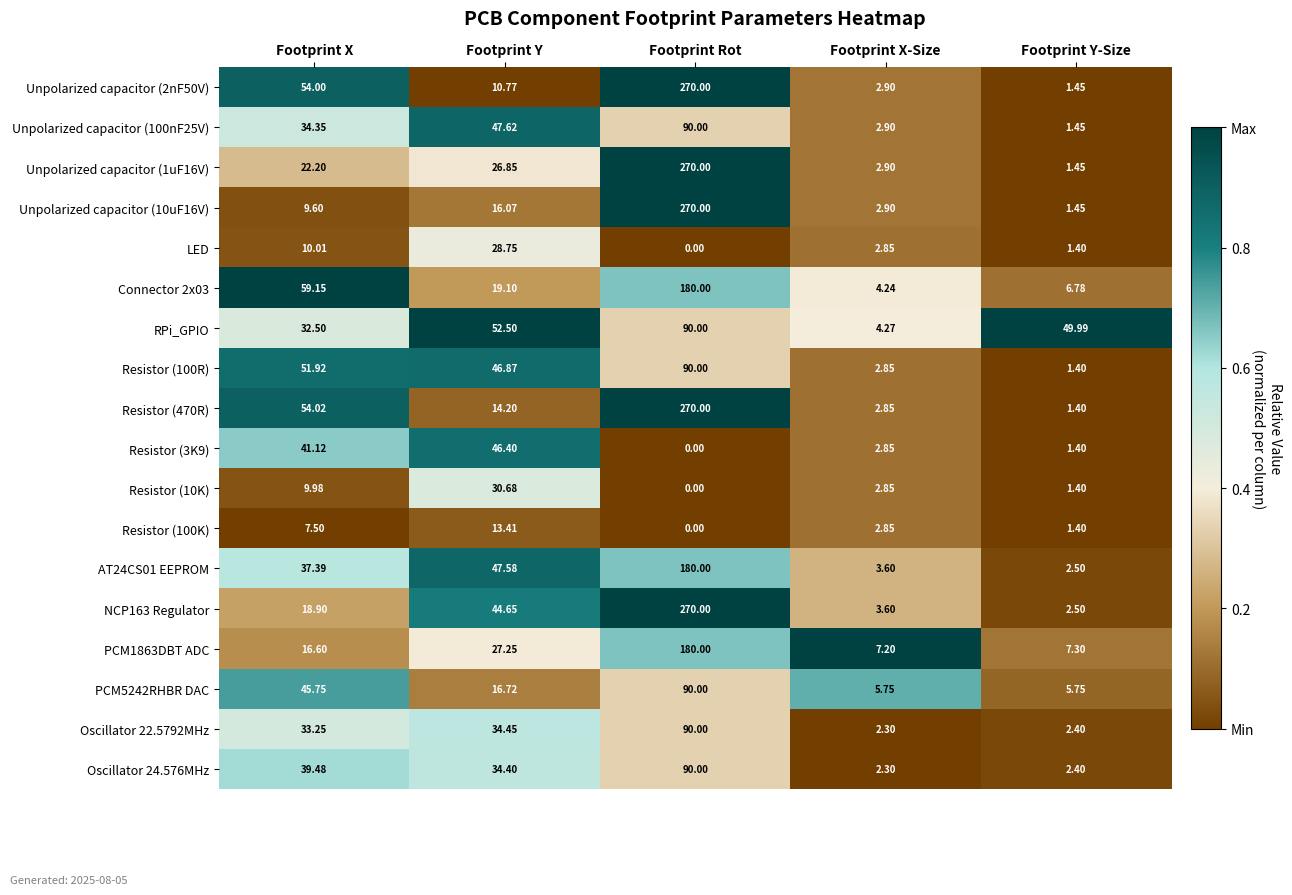

List the labels in order of Unpolarized capacitor (100nF25V) value, smallest first.

Footprint Y-Size, Footprint X-Size, Footprint X, Footprint Y, Footprint Rot